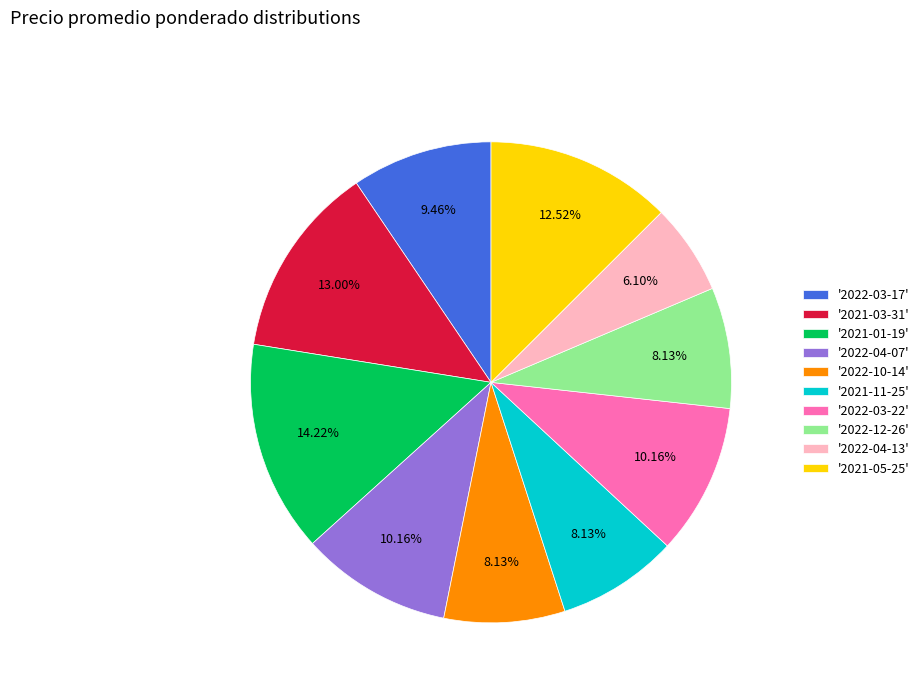

How many slices are in this pie chart?

10